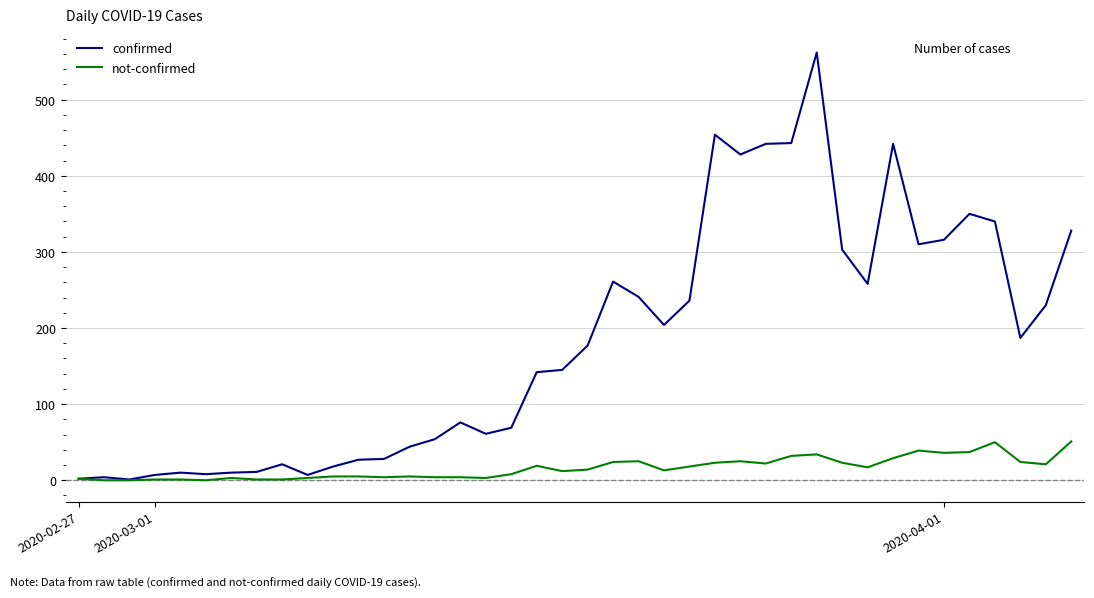

List the series in order of their overall mean, lowest first.

not-confirmed, confirmed